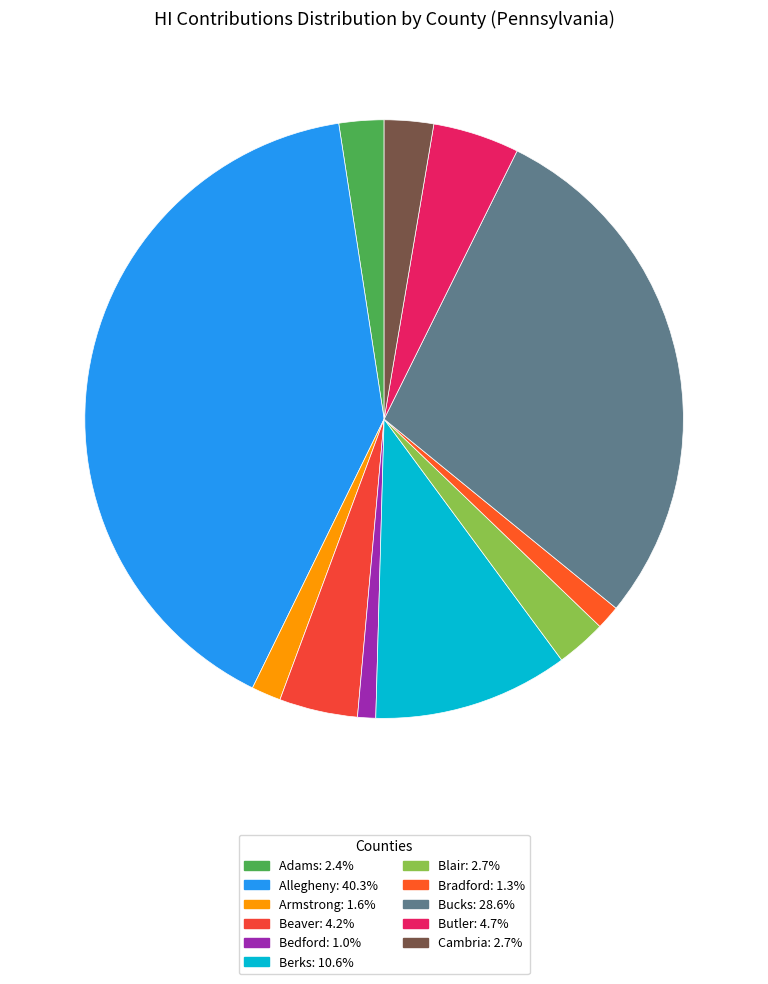

Does Cambria account for over 50% of the chart?

No